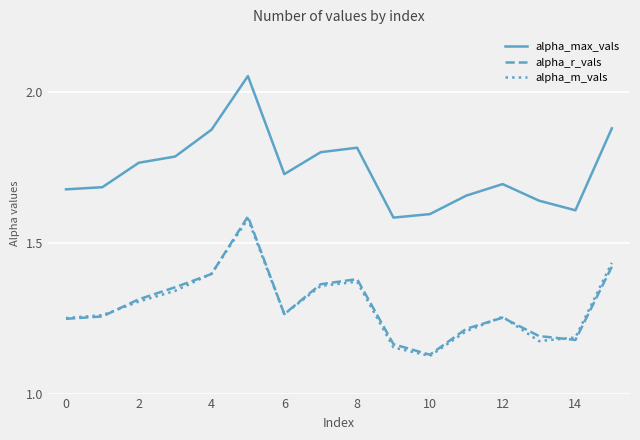

Which series has the widest spread of values?

alpha_max_vals